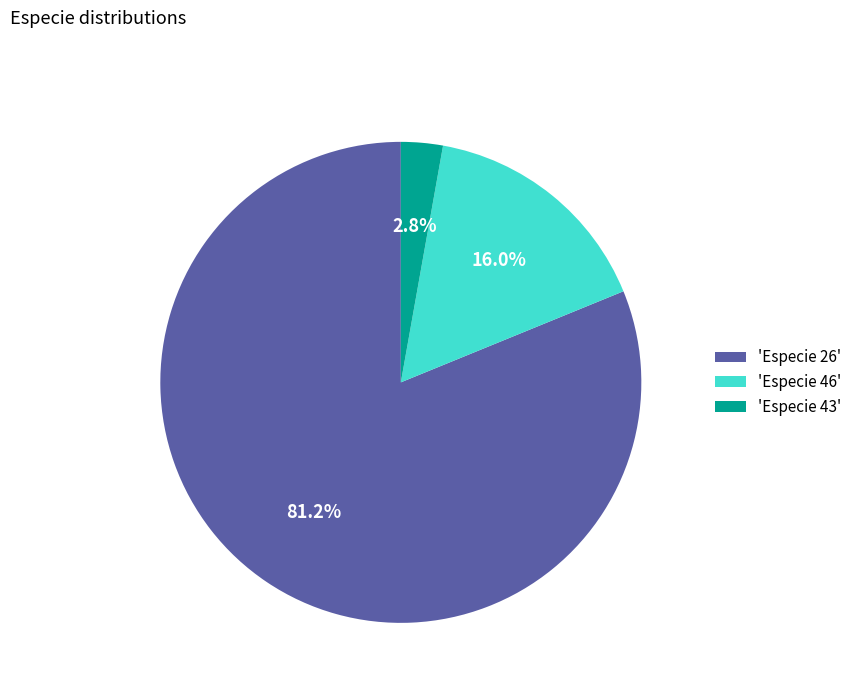

How many segments does this pie chart have?

3